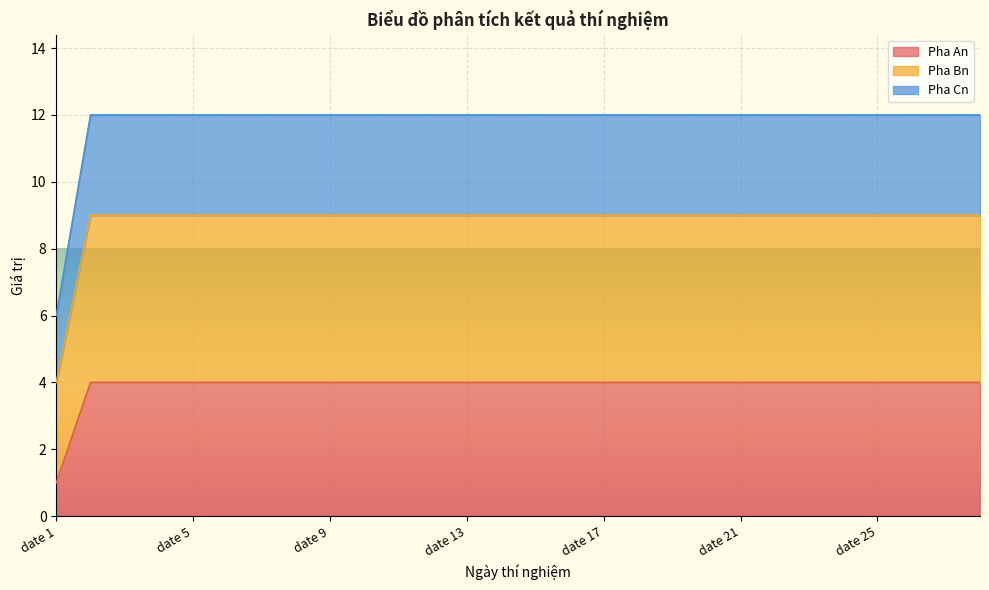

Read the Pha Bn value at date 14.

9